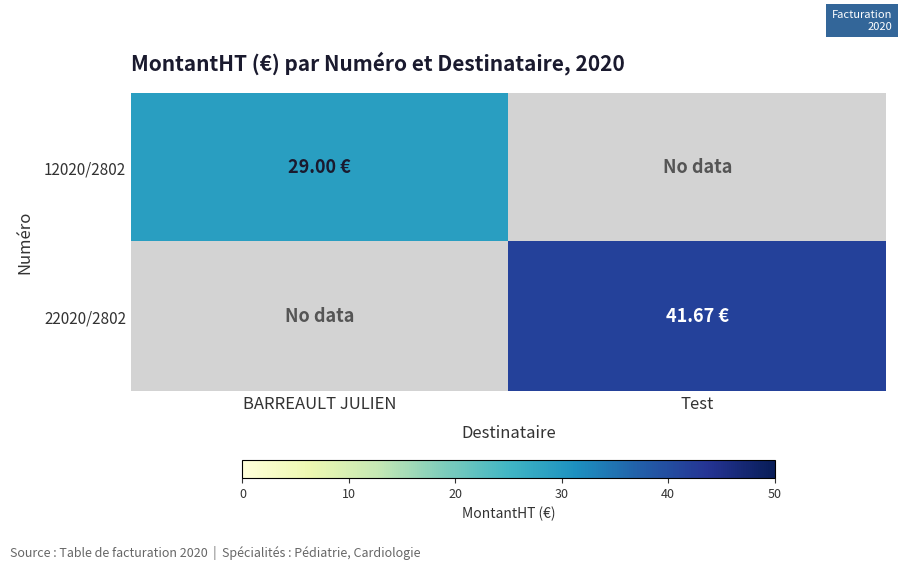

What is the total value across all series at BARREAULT JULIEN?

29.0